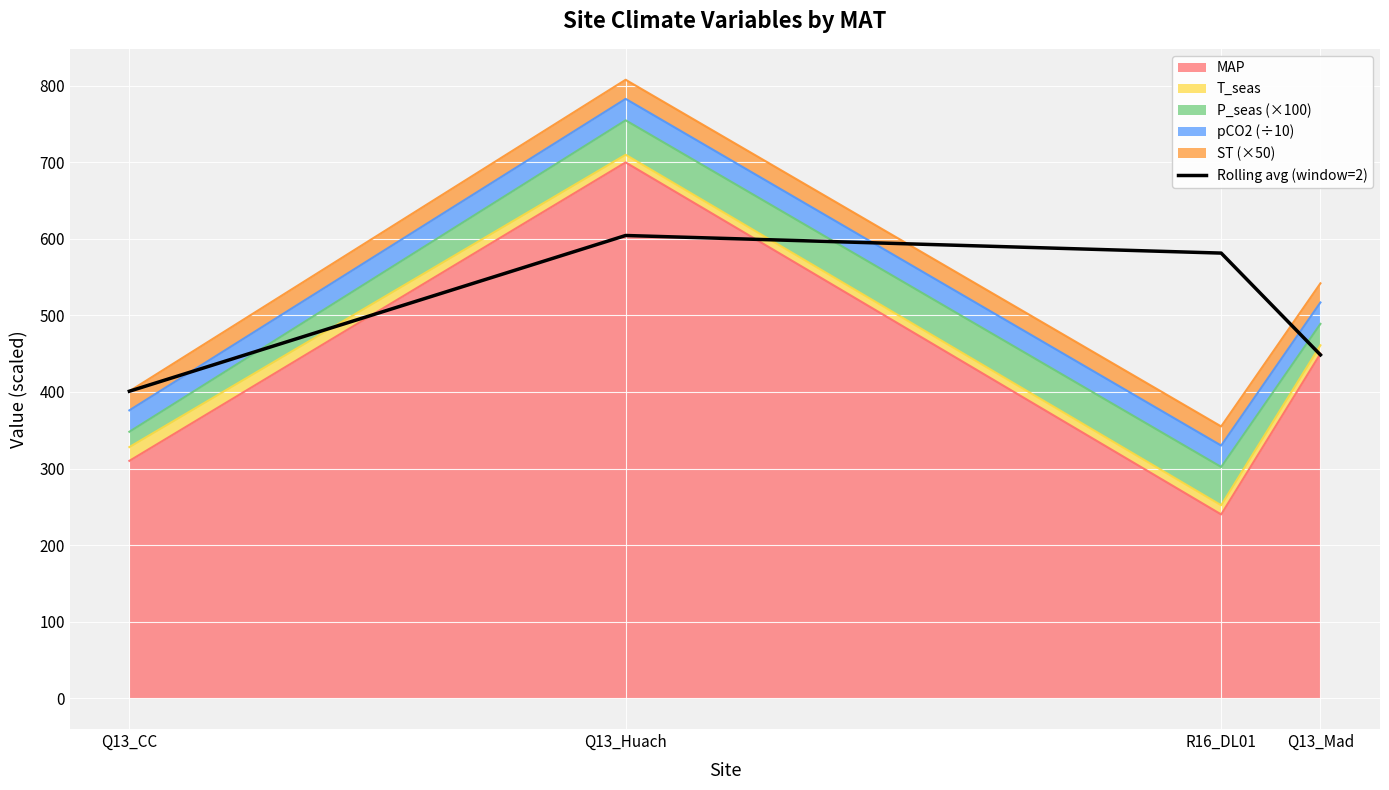

The chart shows a value of 717.2 at Q13_Mad. True or false?

False